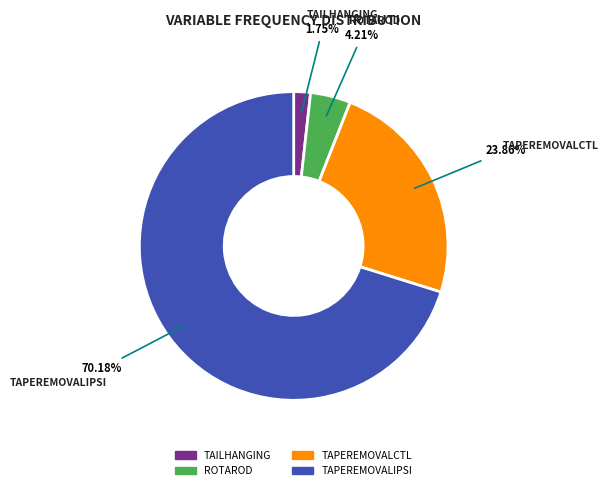

Which category has the smallest portion of the pie?

TAILHANGING